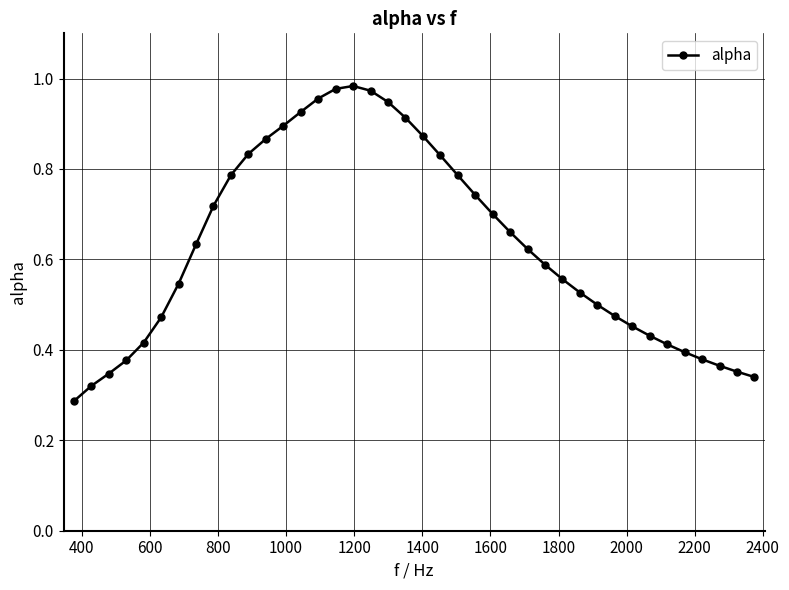

How many categories are shown in the chart?

40